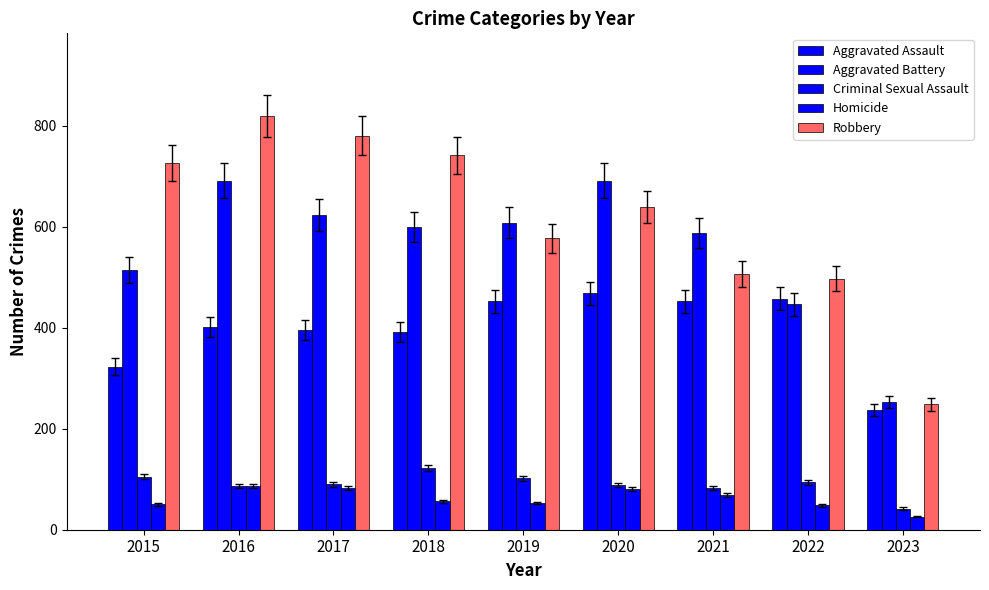

How many bars are there in each group?

5